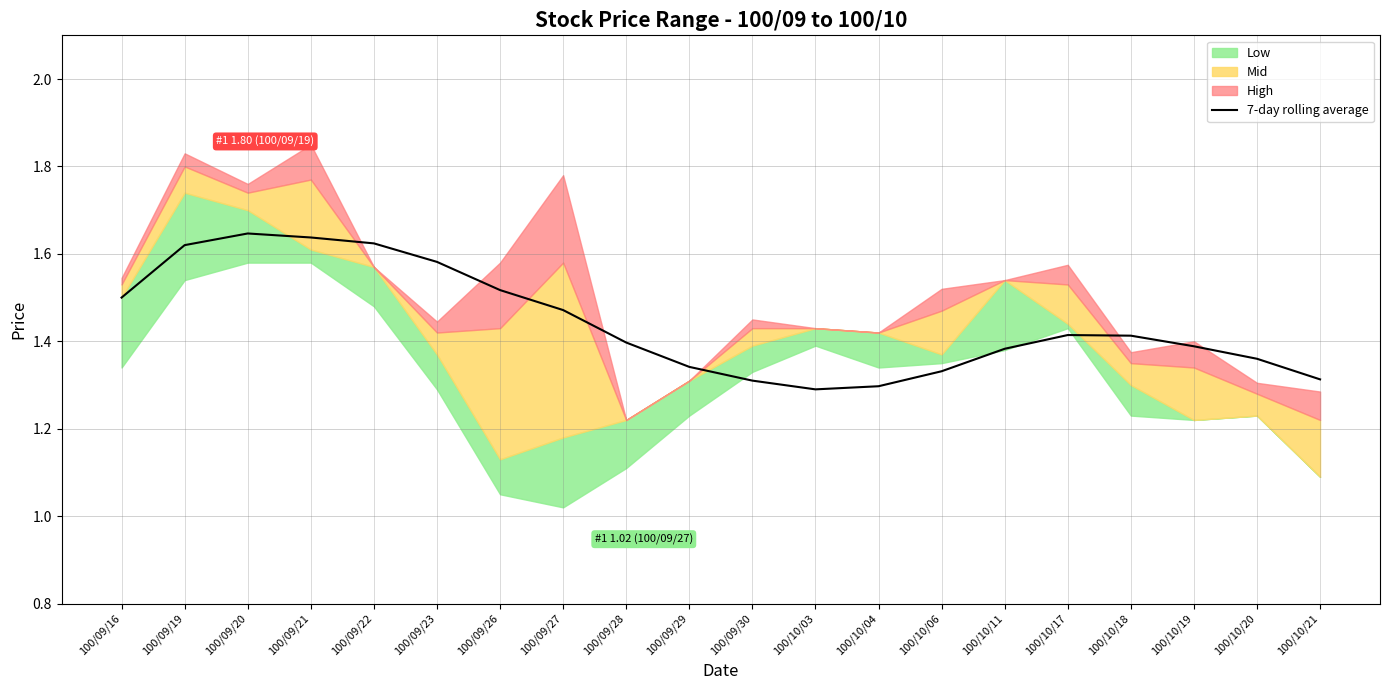

What is the ratio of the value at 100/10/18 to the value at 100/09/19?

0.9